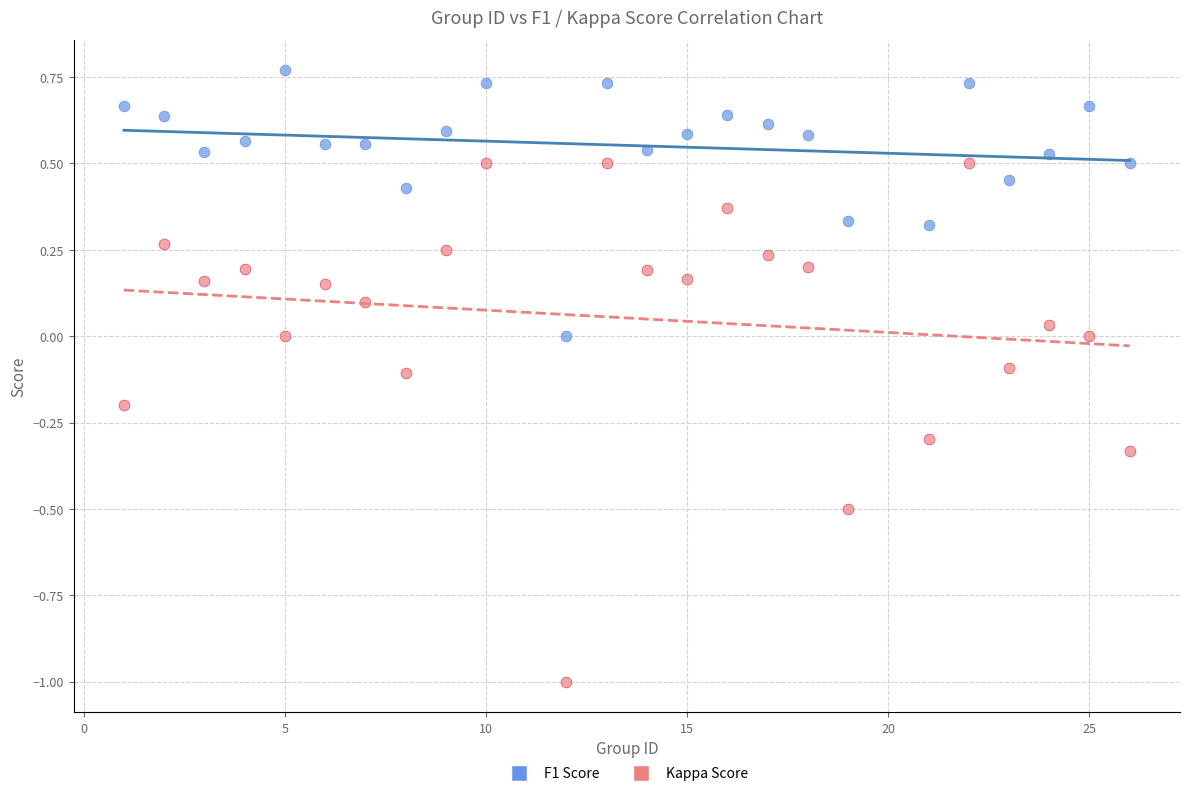

Which series reaches the maximum Y coordinate?

F1 Score